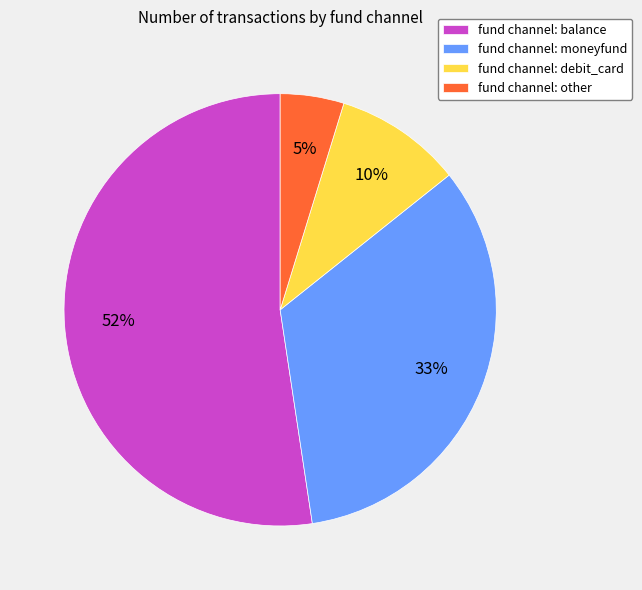

Which has a higher value, fund channel: other or fund channel: moneyfund?

fund channel: moneyfund